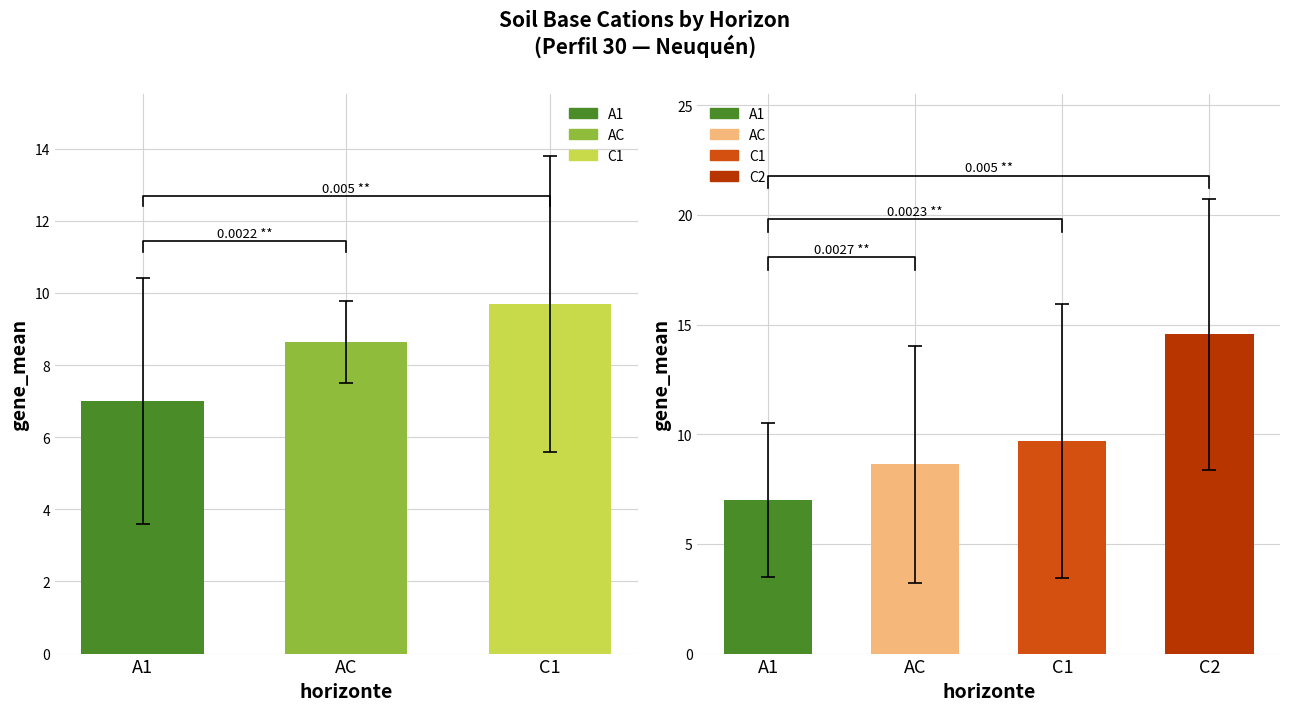

What is the label of the 3rd bar from the right?

AC